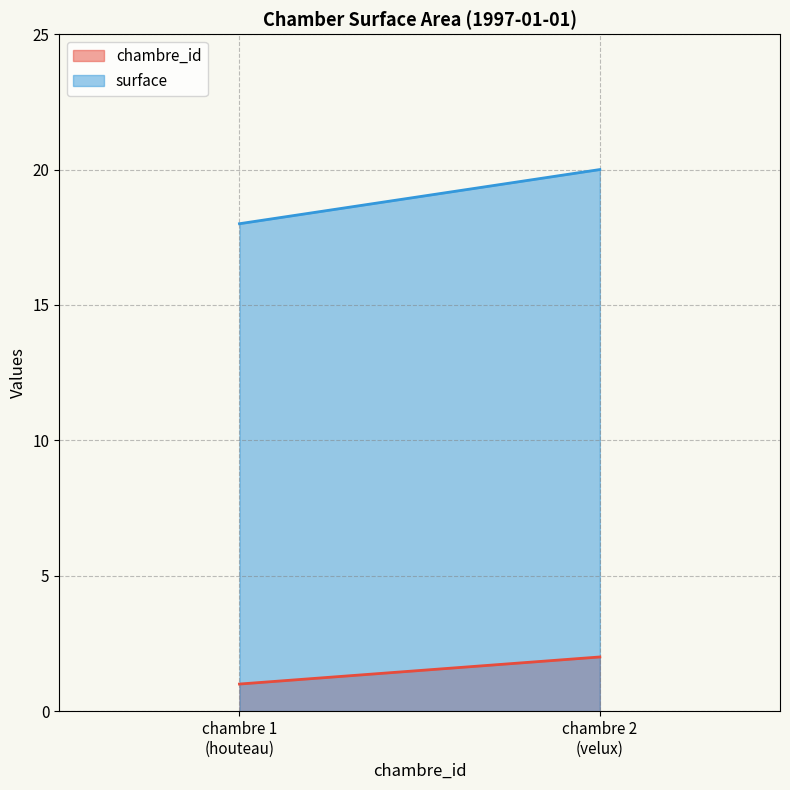

Reading left to right, transcribe all the data shown in this chart.

chambre_id: chambre 1
(houteau)=1	chambre 2
(velux)=2
surface: chambre 1
(houteau)=18	chambre 2
(velux)=20